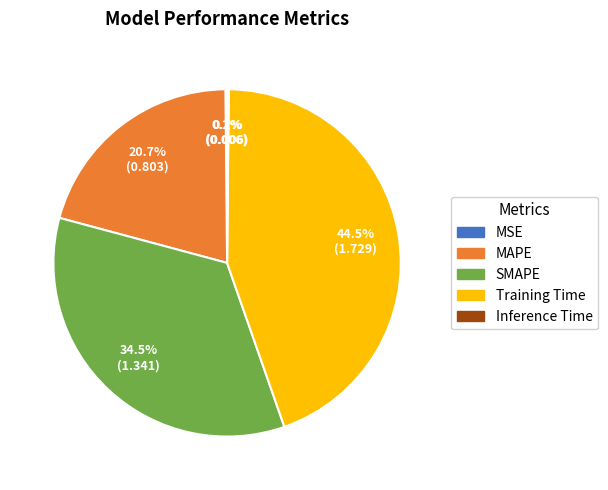

Is the sum of Training Time and SMAPE greater than half?

Yes